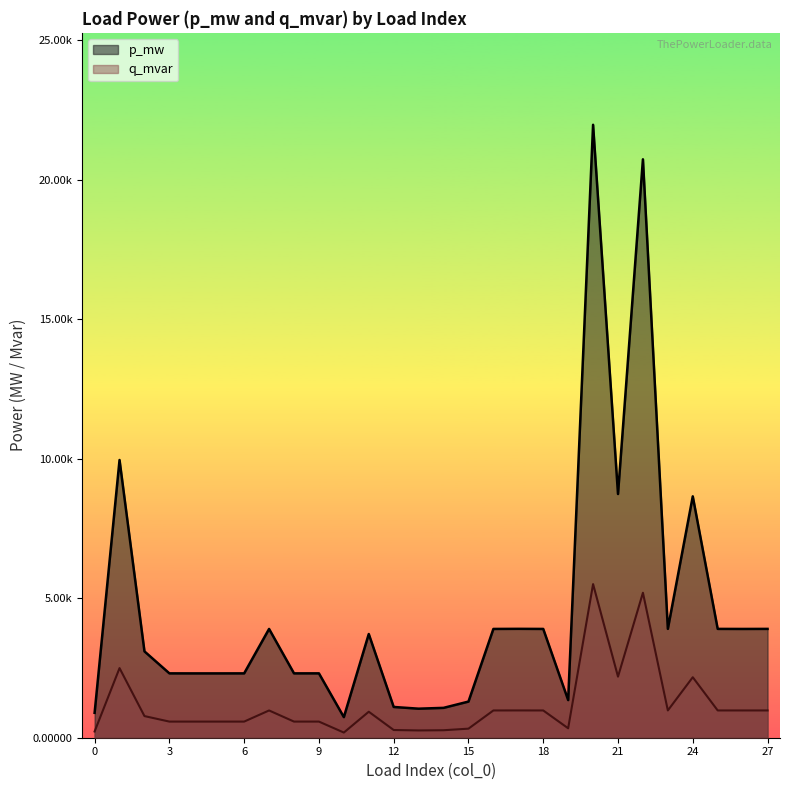

The value of q_mvar at 11 is 0.0. True or false?

False